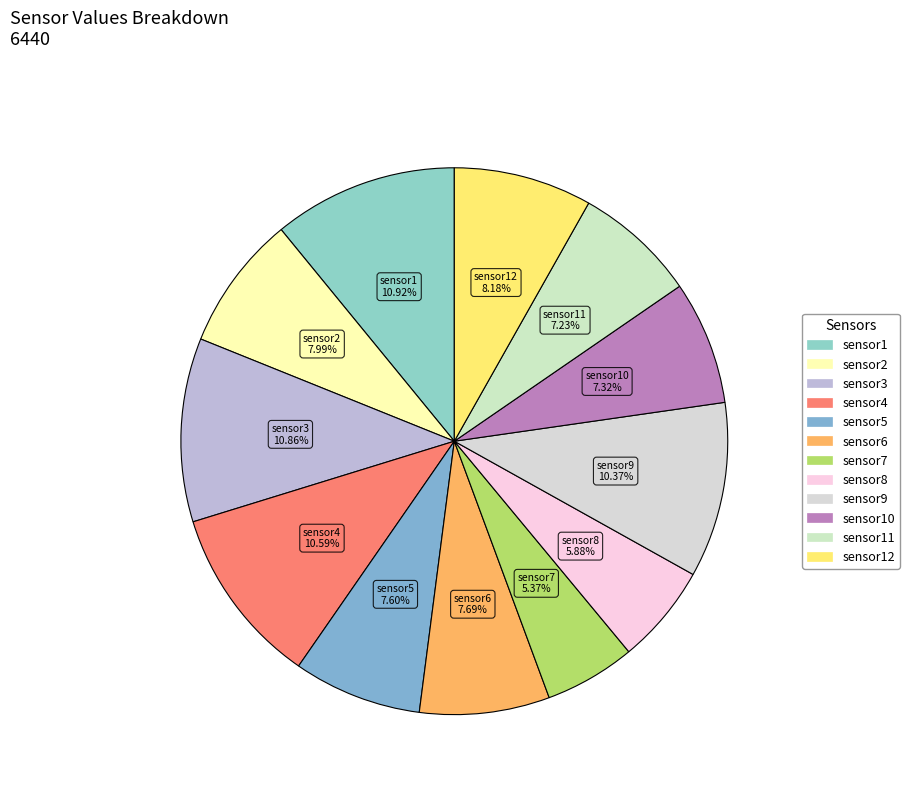

What is the smallest slice in the pie chart?

sensor7